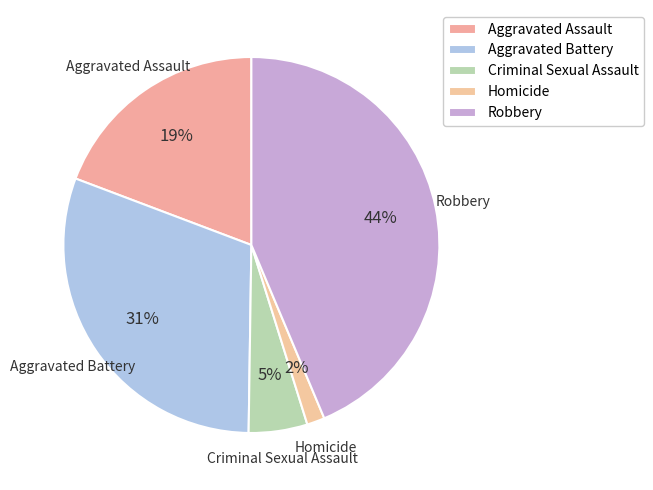

Does Aggravated Battery account for over 50% of the chart?

No